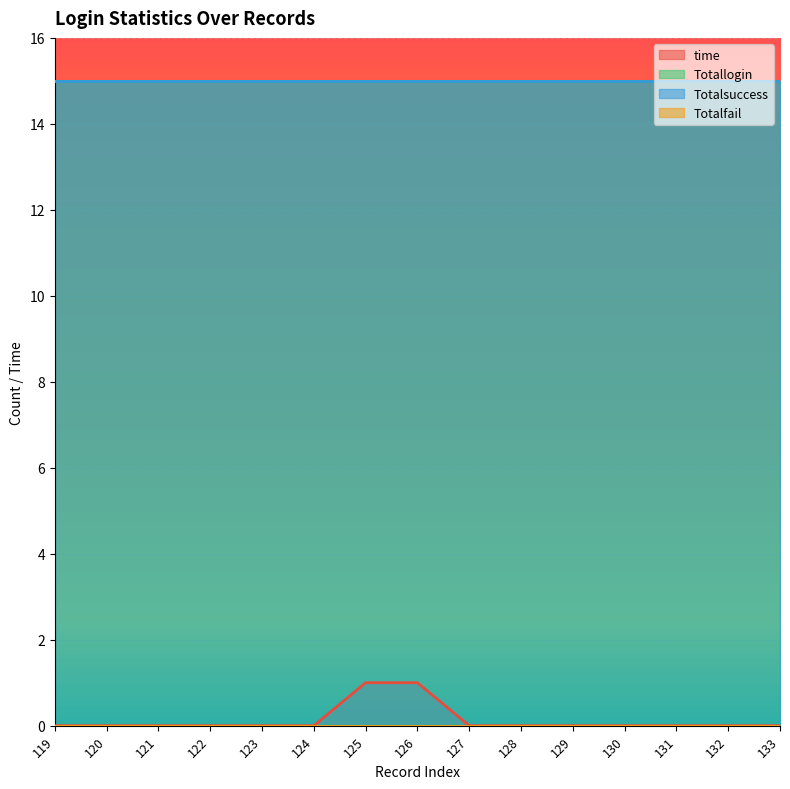

Between 120 and 123, which series saw the biggest shift?

time